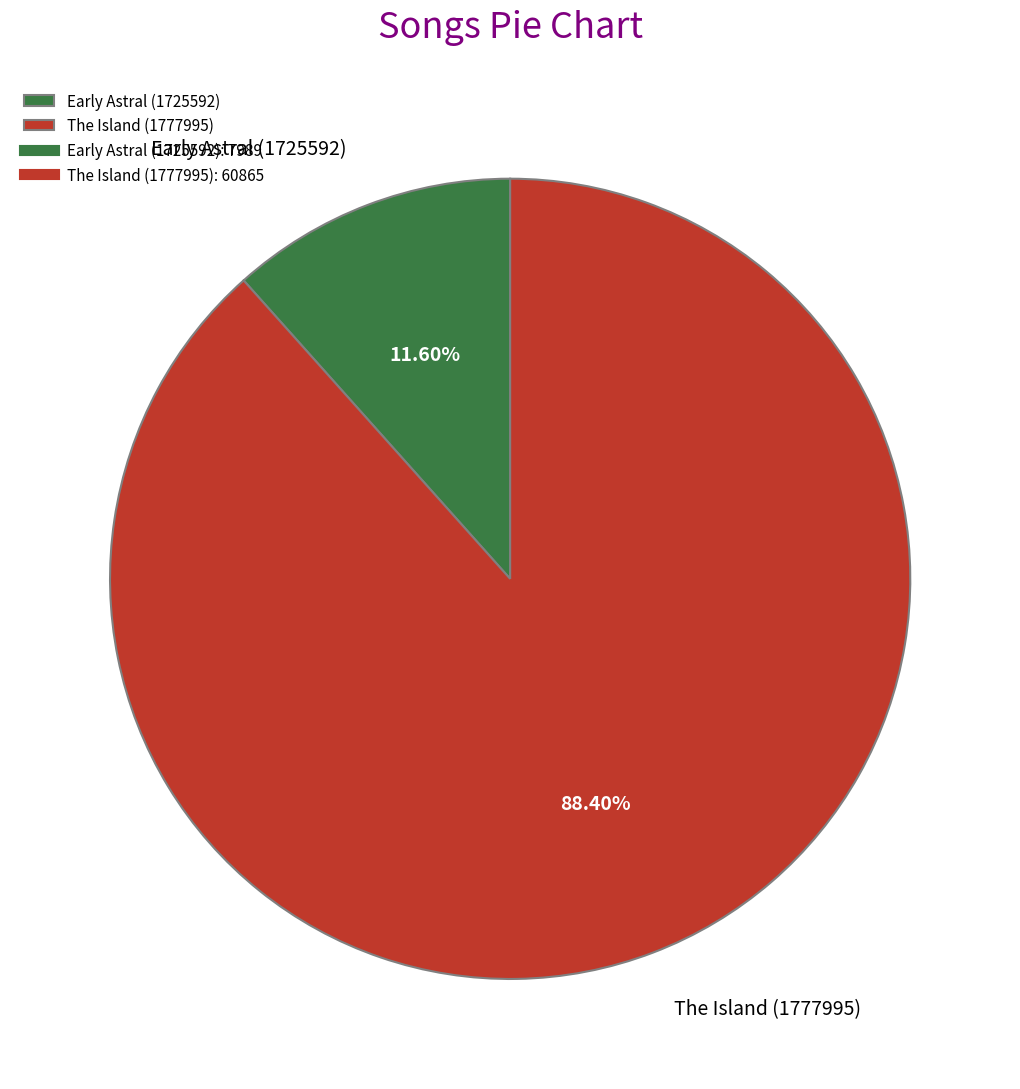

Count the number of slices in the pie.

2